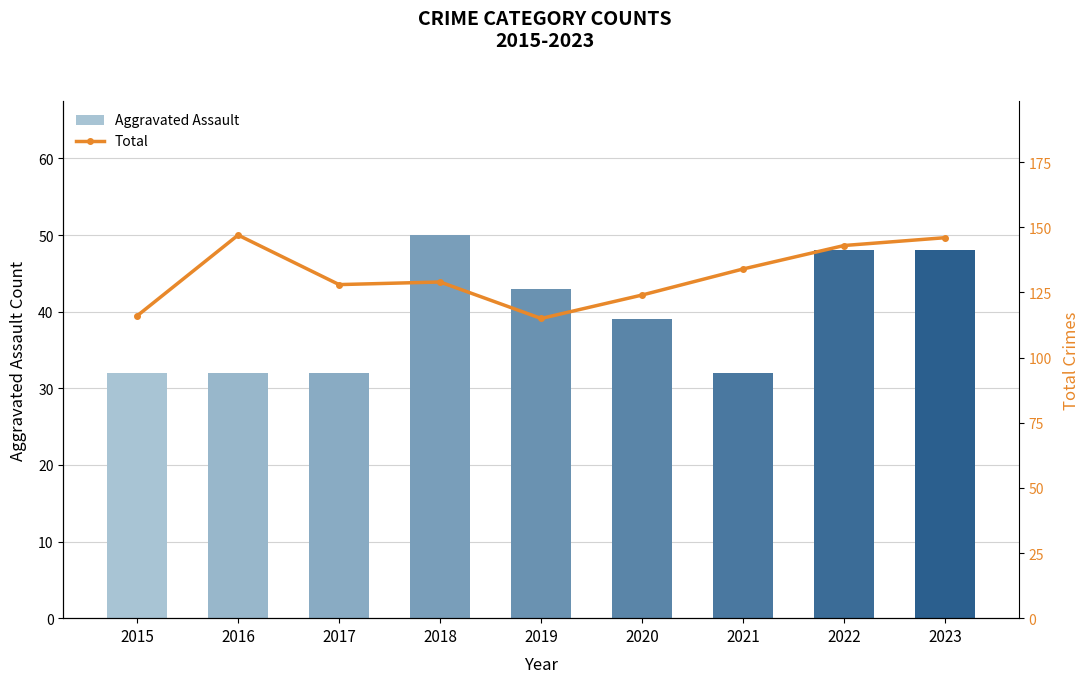

How many values in the Total series exceed 129?

4